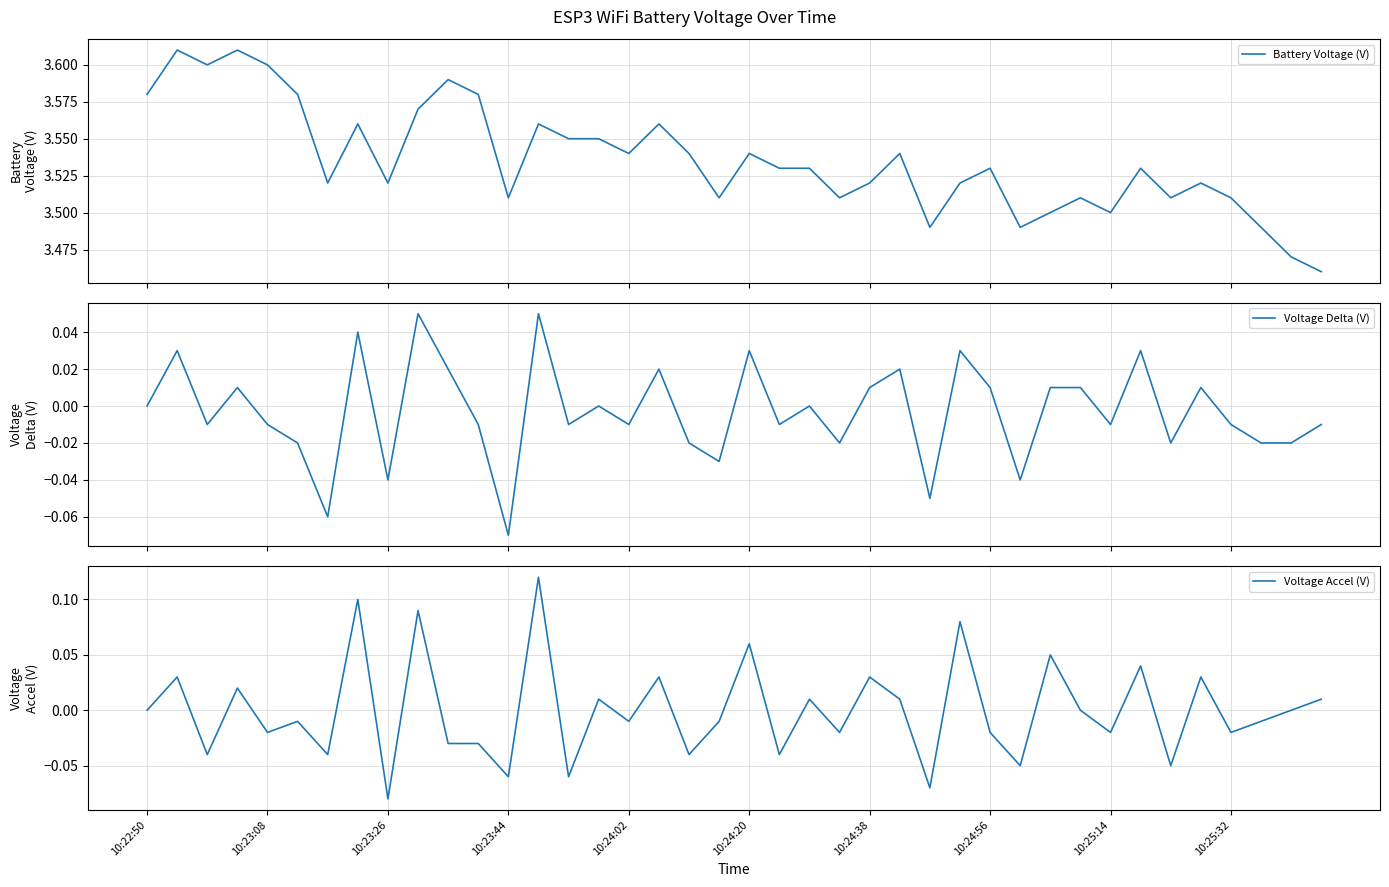

The Voltage Accel (V) series shows -0.0 at 10:23:44. True or false?

False